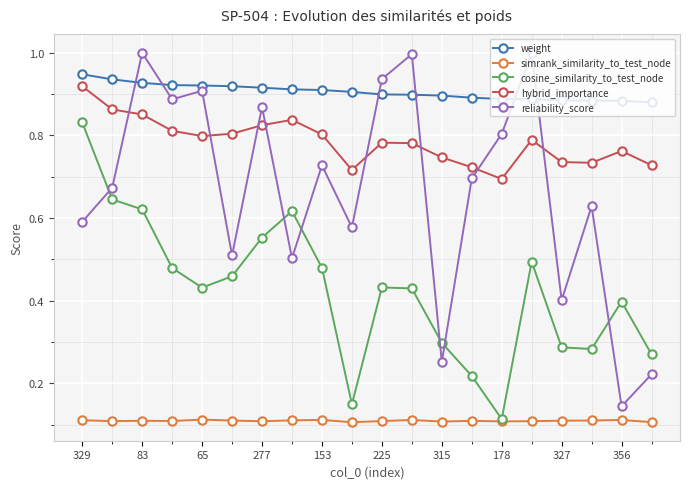

In reliability_score, how many points are lower than both neighbors (excluding endpoints)?

7